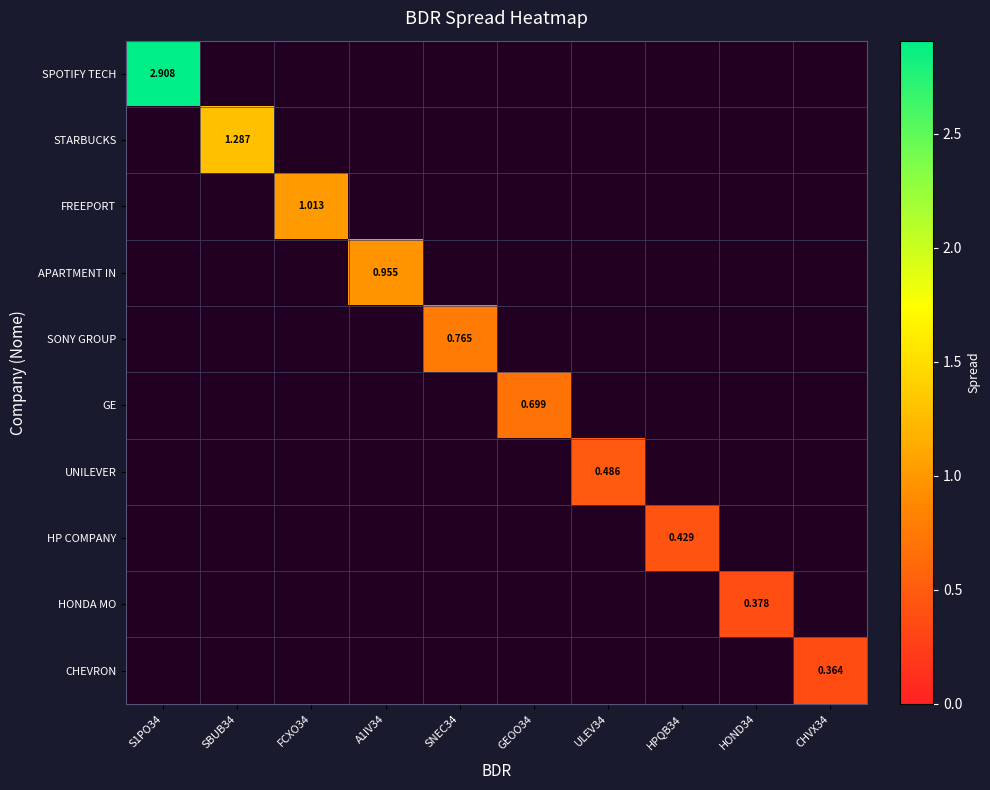

The value of UNILEVER at S1PO34 is 0.0. True or false?

True